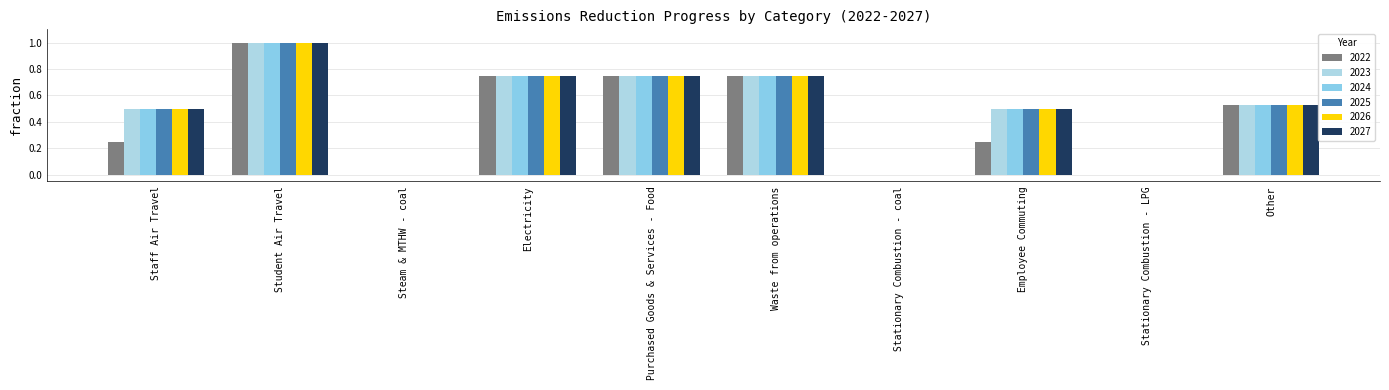

Count the number of data series in this chart.

6